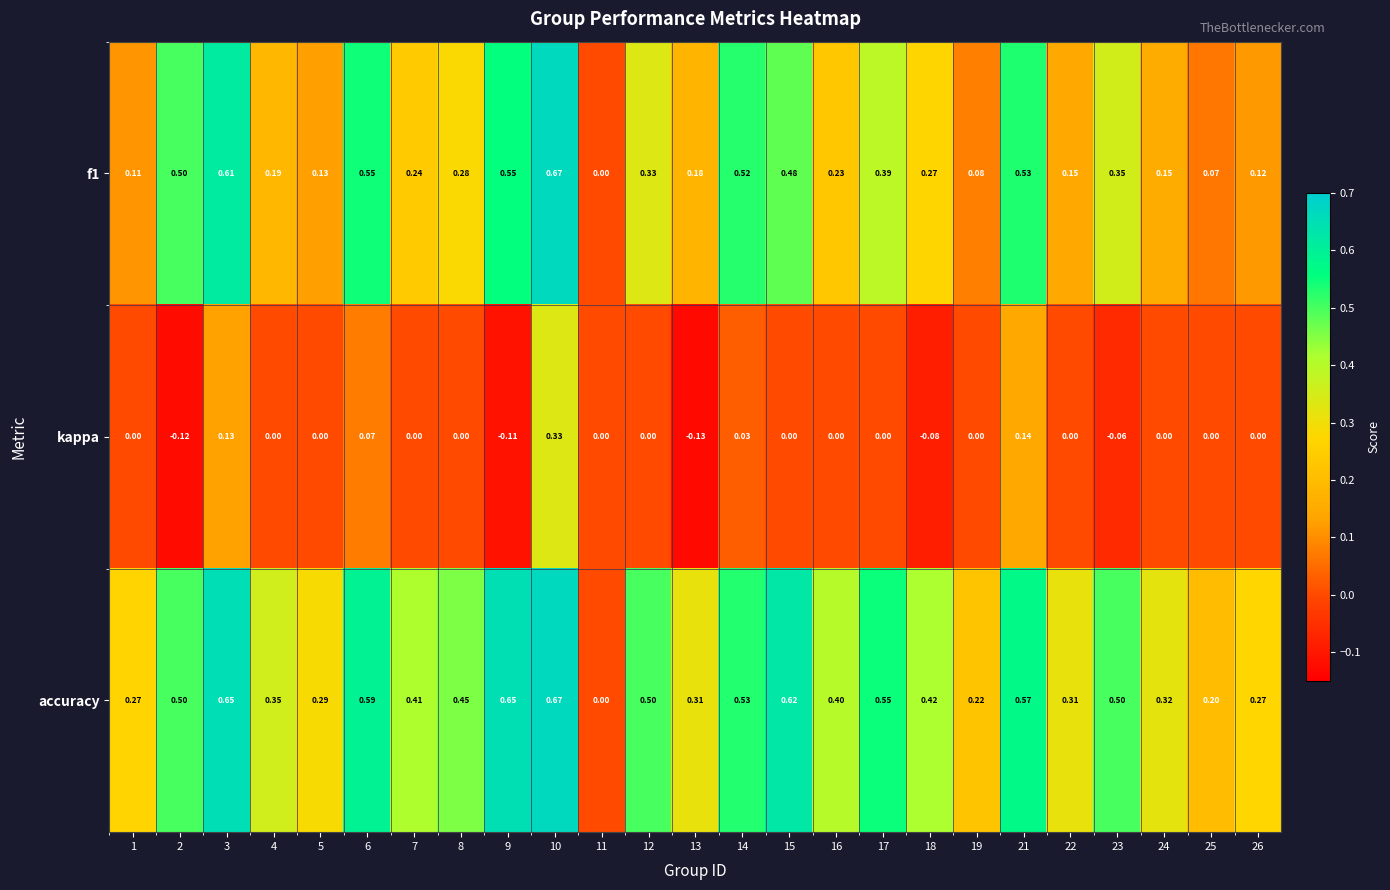

Is the value of f1 at 26 greater than the value of kappa at 4?

Yes